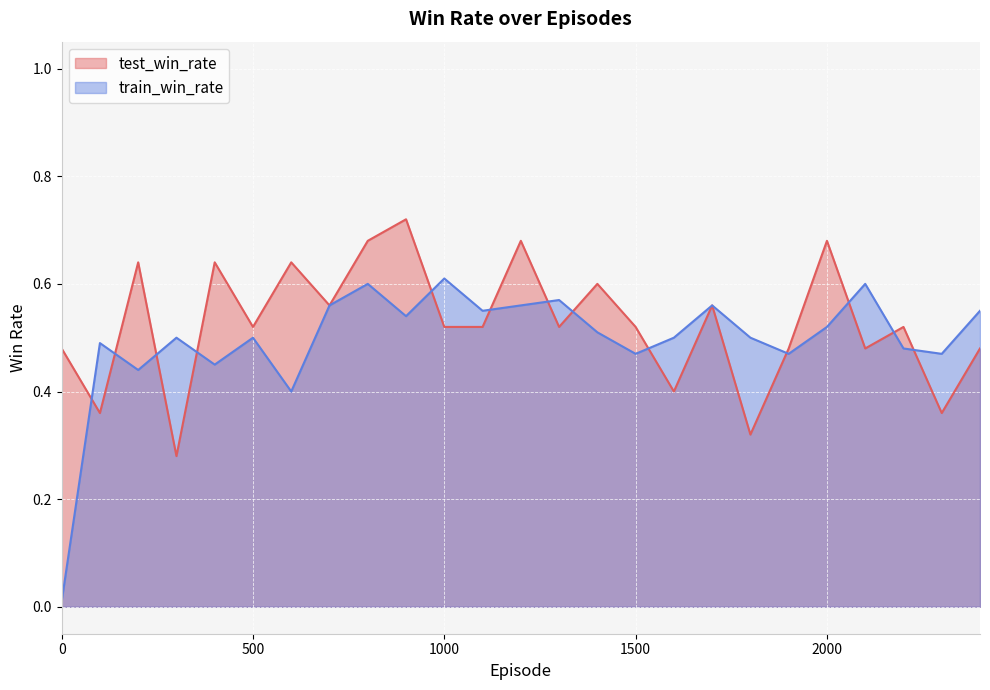

Which series has the widest spread of values?

train_win_rate